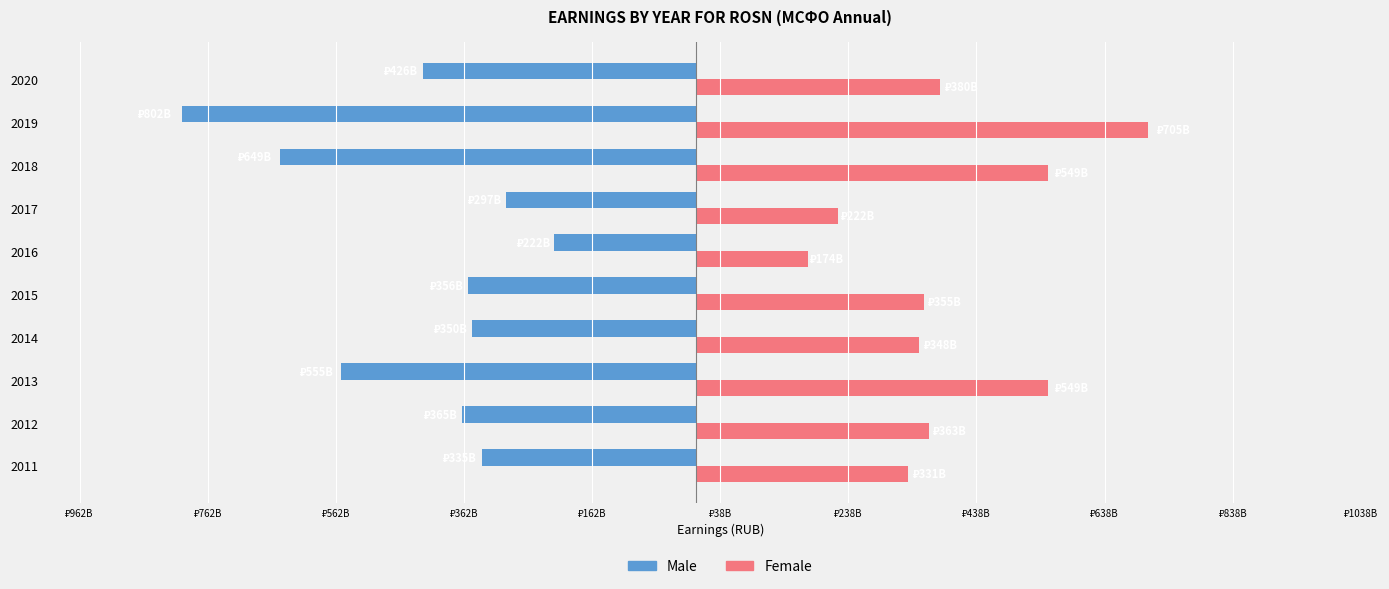

What are all the series names shown in the legend?

Male, Female